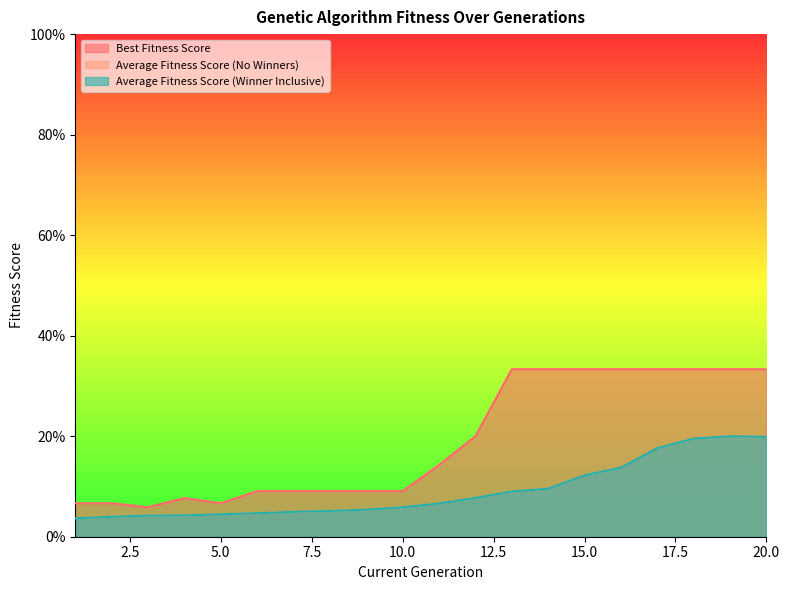

What is the highest value of the Average Fitness Score (Winner Inclusive) series?

0.2